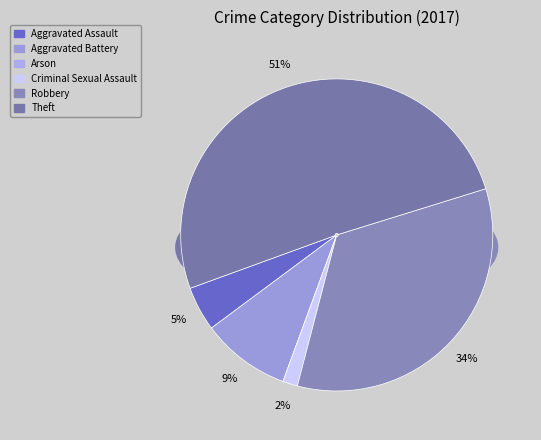

The Aggravated Assault slice represents 5% of the pie. True or false?

True